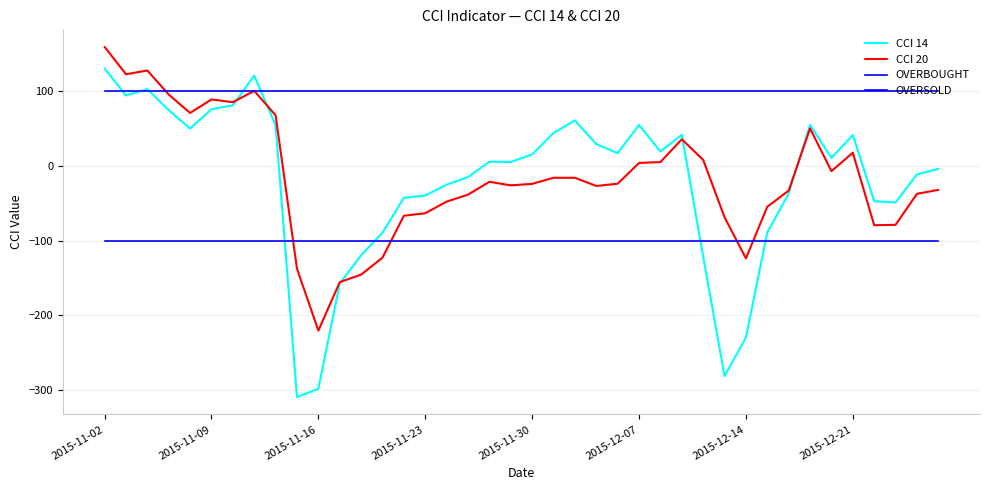

Reading left to right, extract all data points from this chart.

CCI 14: 130.7	94.6	103.0	74.9	50.1	76.1	81.2	121.2	54.6	-309.8	-298.9	-157.6	-119.7	-89.6	-42.7	-39.7	-25.0	-15.0	5.8	5.4	15.4	44.3	61.0	29.4	17.2	55.0	19.5	41.8	-121.3	-281.8	-230.3	-89.2	-37.0	55.2	10.8	41.6	-47.3	-49.0	-11.3	-3.9
CCI 20: 159.7	123.0	128.0	95.8	71.1	89.2	85.5	100.7	67.9	-137.9	-220.8	-155.8	-145.7	-122.9	-66.8	-63.4	-47.8	-38.5	-21.3	-26.0	-24.0	-15.9	-15.9	-26.8	-23.8	4.0	5.2	35.7	8.2	-68.8	-123.9	-54.7	-33.1	50.3	-7.0	17.8	-79.5	-79.0	-37.4	-32.1
OVERBOUGHT: 100.0	100.0	100.0	100.0	100.0	100.0	100.0	100.0	100.0	100.0	100.0	100.0	100.0	100.0	100.0	100.0	100.0	100.0	100.0	100.0	100.0	100.0	100.0	100.0	100.0	100.0	100.0	100.0	100.0	100.0	100.0	100.0	100.0	100.0	100.0	100.0	100.0	100.0	100.0	100.0
OVERSOLD: -100.0	-100.0	-100.0	-100.0	-100.0	-100.0	-100.0	-100.0	-100.0	-100.0	-100.0	-100.0	-100.0	-100.0	-100.0	-100.0	-100.0	-100.0	-100.0	-100.0	-100.0	-100.0	-100.0	-100.0	-100.0	-100.0	-100.0	-100.0	-100.0	-100.0	-100.0	-100.0	-100.0	-100.0	-100.0	-100.0	-100.0	-100.0	-100.0	-100.0